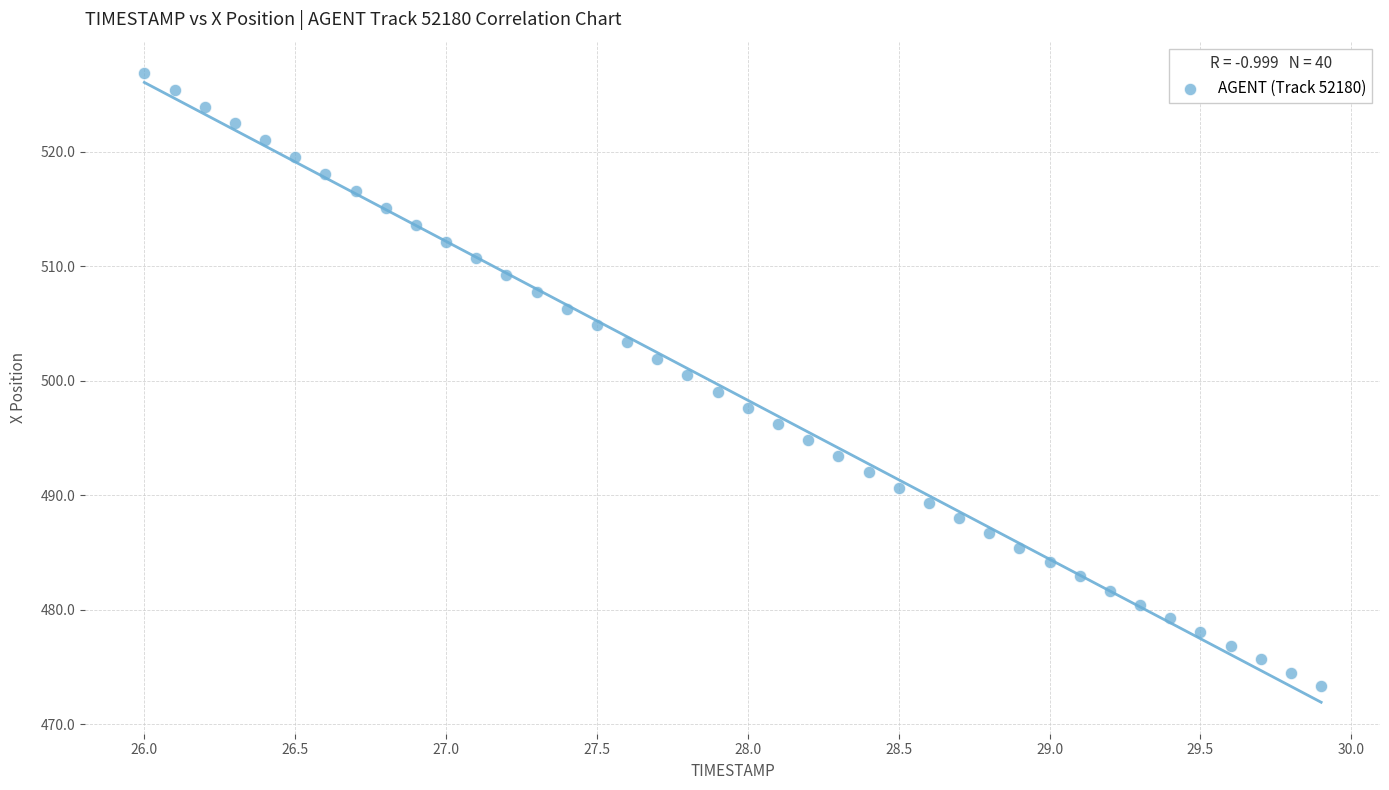

What is the range of Y values (max minus min)?

53.5